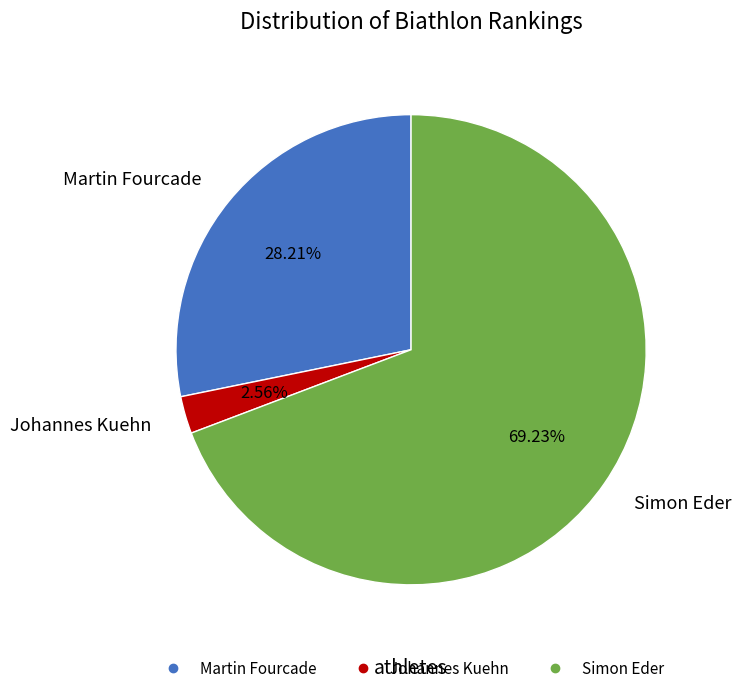

Which category has the biggest portion of the pie?

Simon Eder